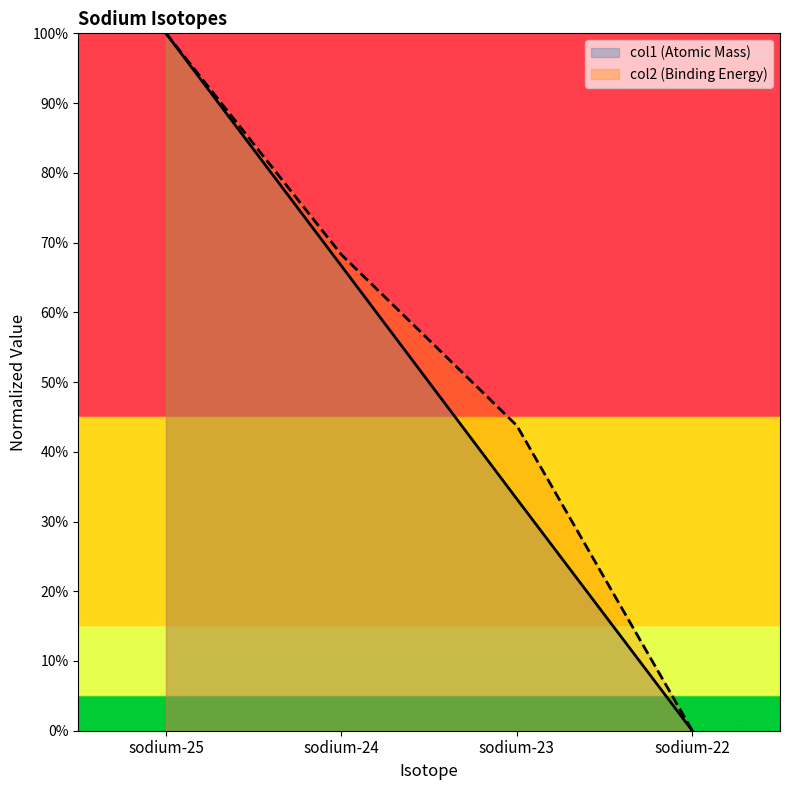

Rank the series by their maximum value, from highest to lowest.

col1, col2